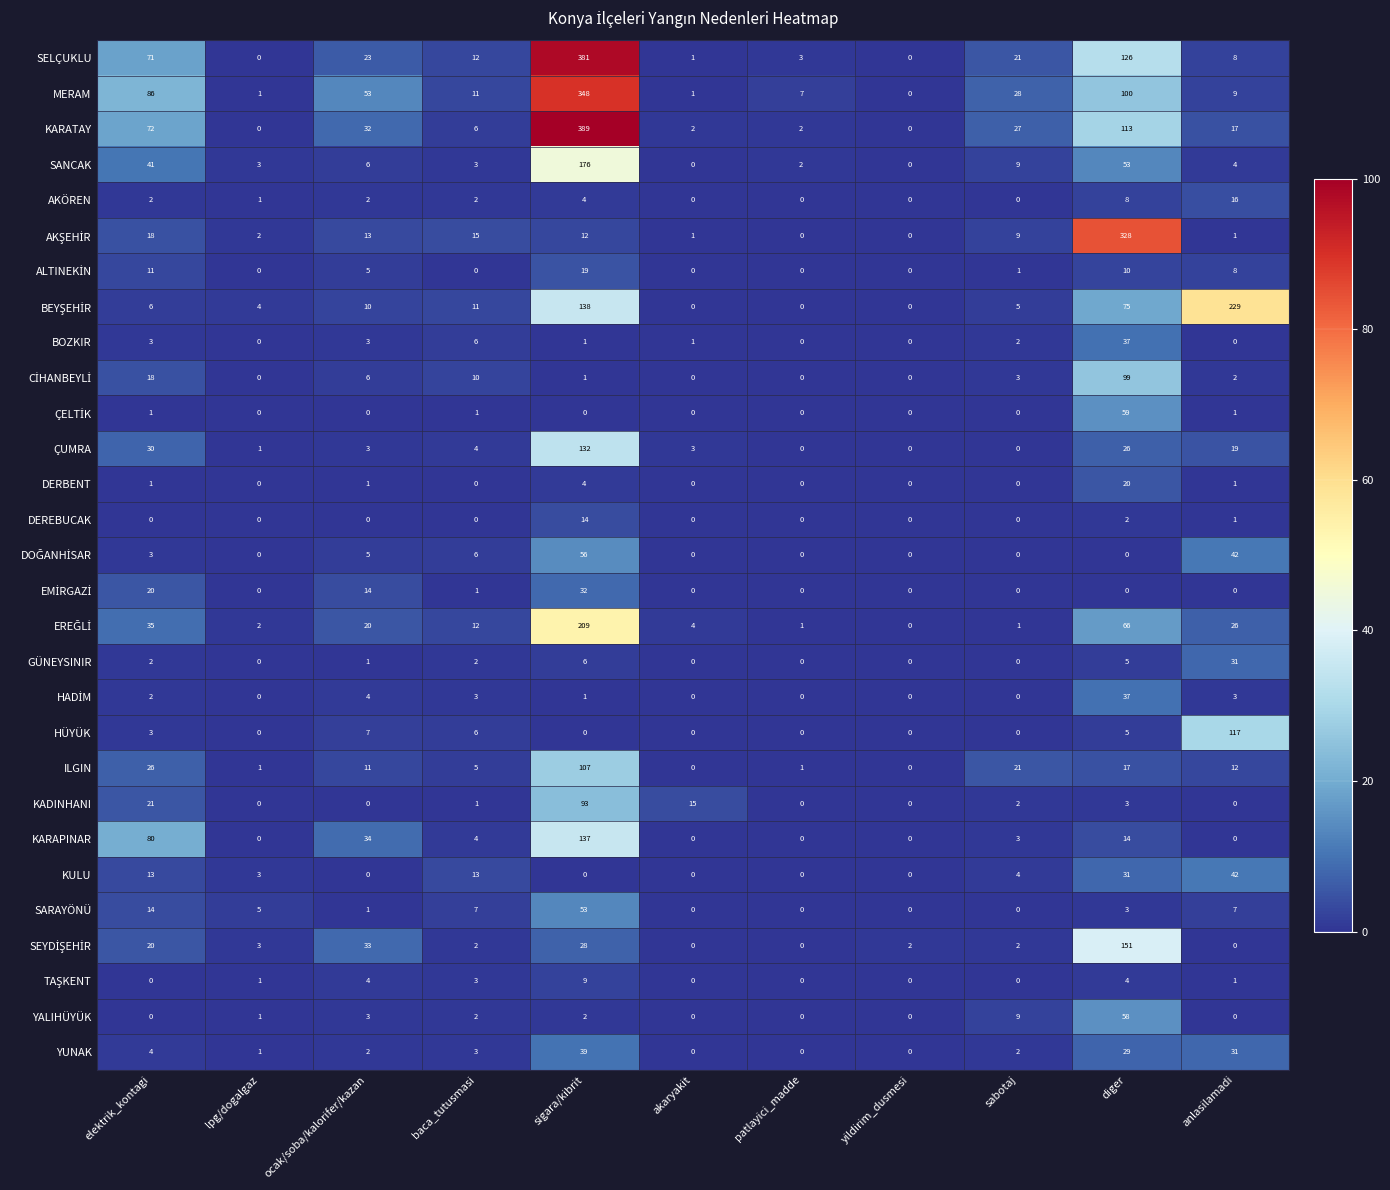

What is the spread (max minus min) of values at akaryakit?

15